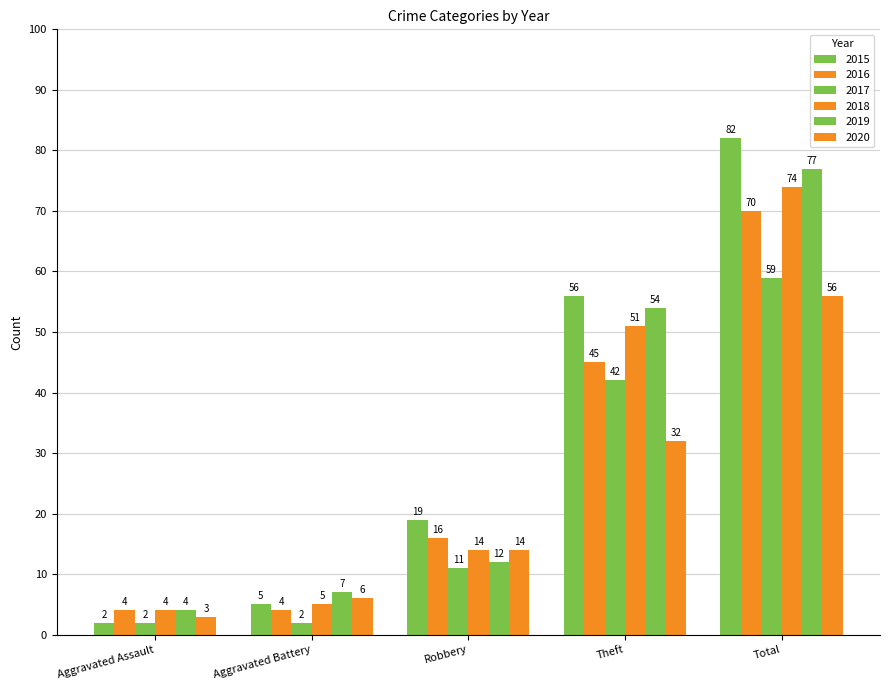

How many series are shown in this chart?

6